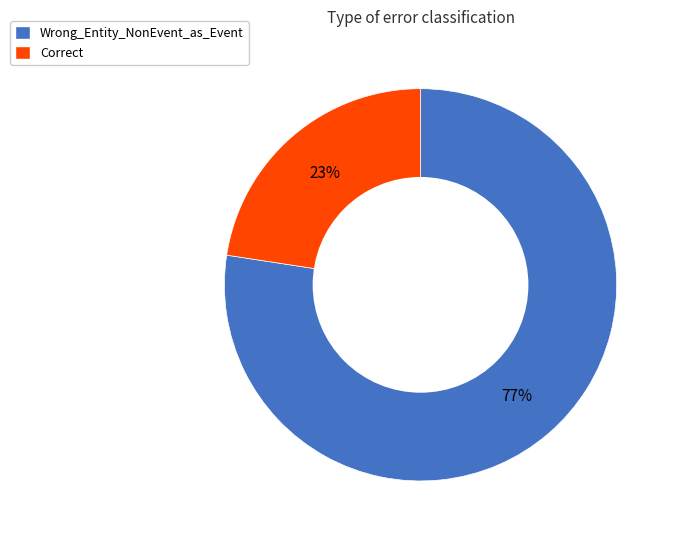

Which category accounts for the majority?

Wrong_Entity_NonEvent_as_Event